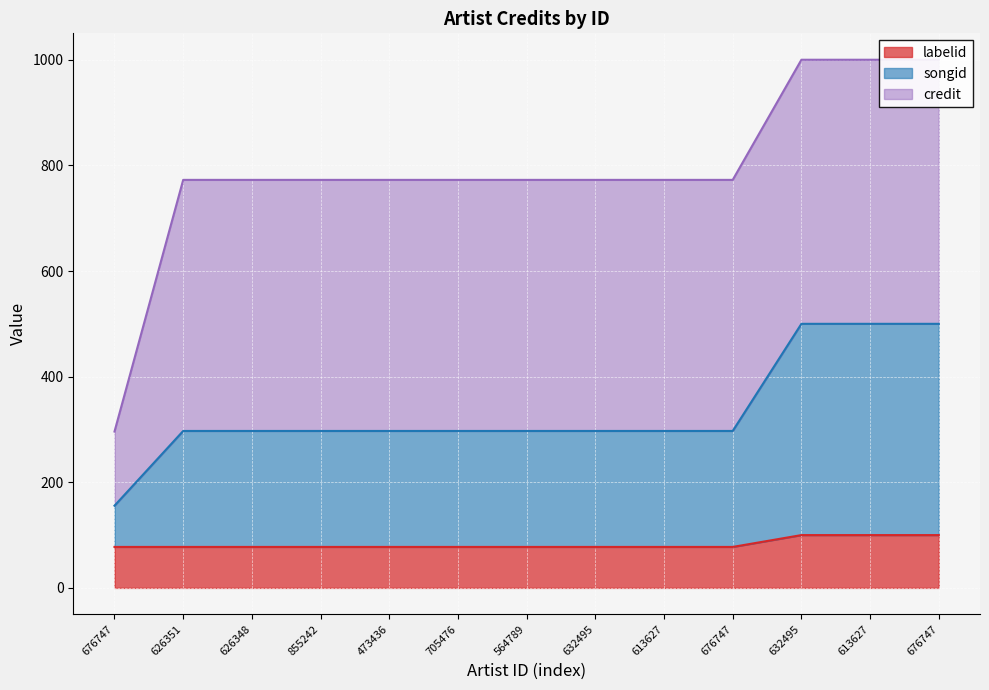

Reading right to left, extract all data points from this chart.

credit: 1000.0	1000.0	1000.0	772.5	772.5	772.5	772.5	772.5	772.5	772.5	772.5	772.5	296.0
songid: 500.0	500.0	500.0	297.2	297.2	297.2	297.2	297.2	297.2	297.2	297.2	297.2	155.6
labelid: 100.0	100.0	100.0	77.6	77.6	77.6	77.6	77.6	77.6	77.6	77.6	77.6	77.6